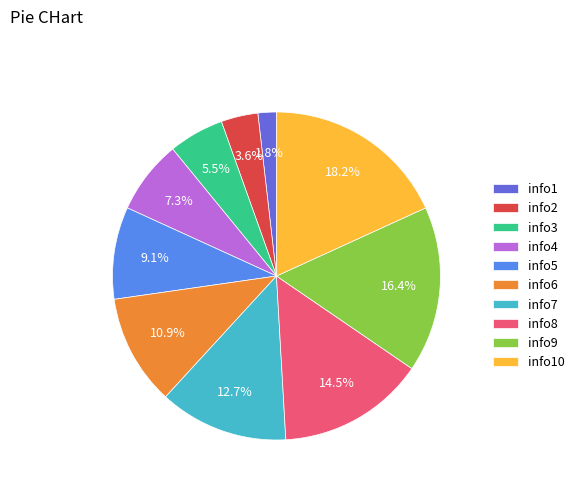

How many slices are in this pie chart?

10